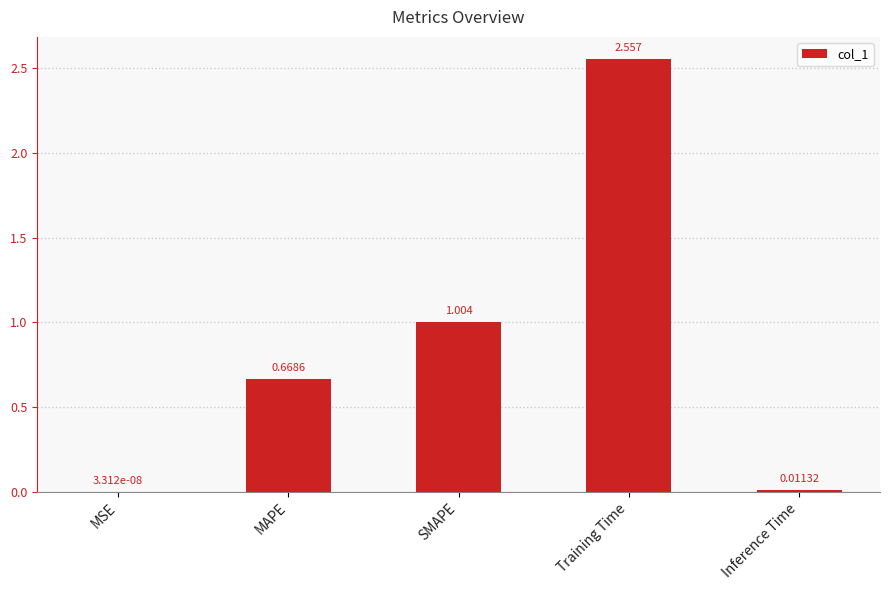

Which category has the highest value across all series?

Training Time